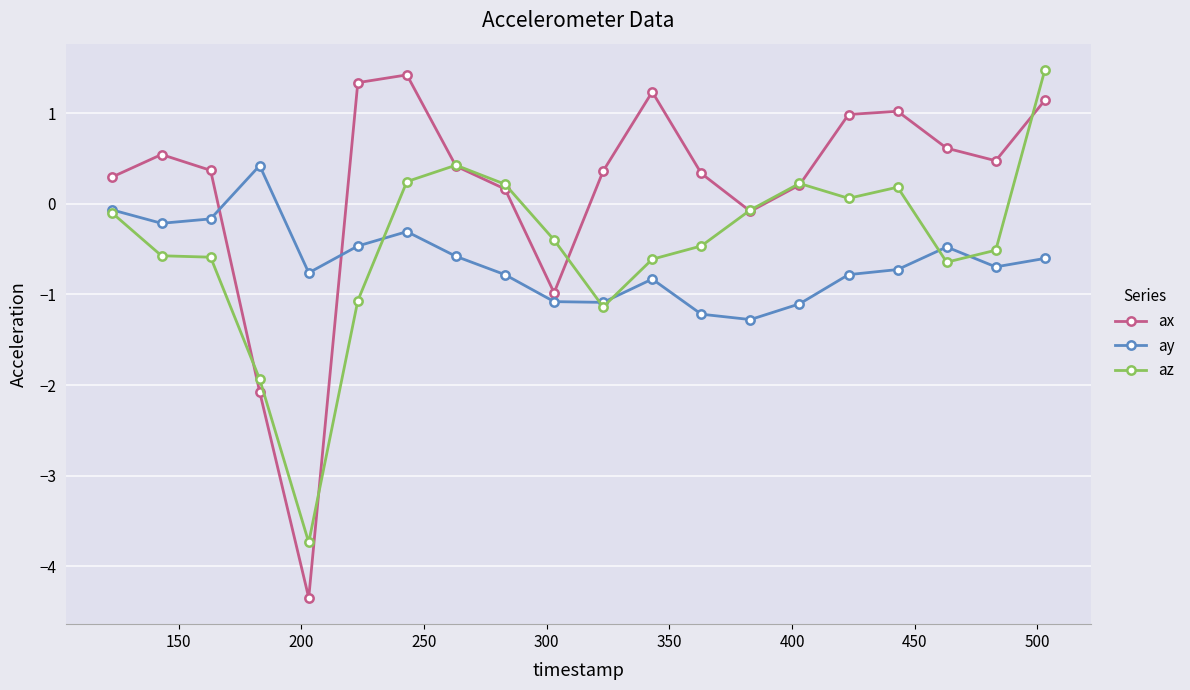

What is the value of the ay point at the 8th from the left?

-0.6